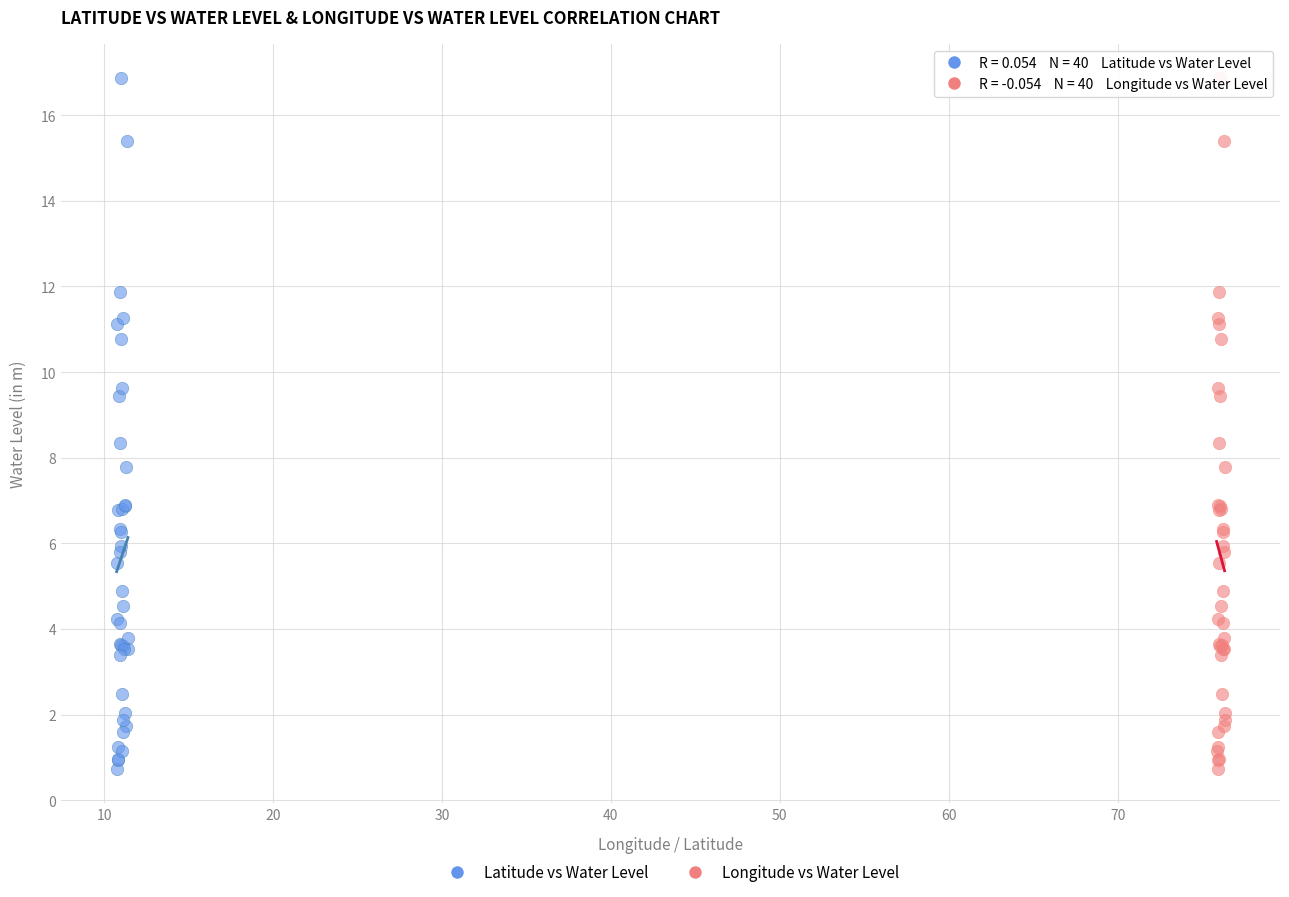

What are all the series names shown in the legend?

Latitude vs Water Level, Longitude vs Water Level